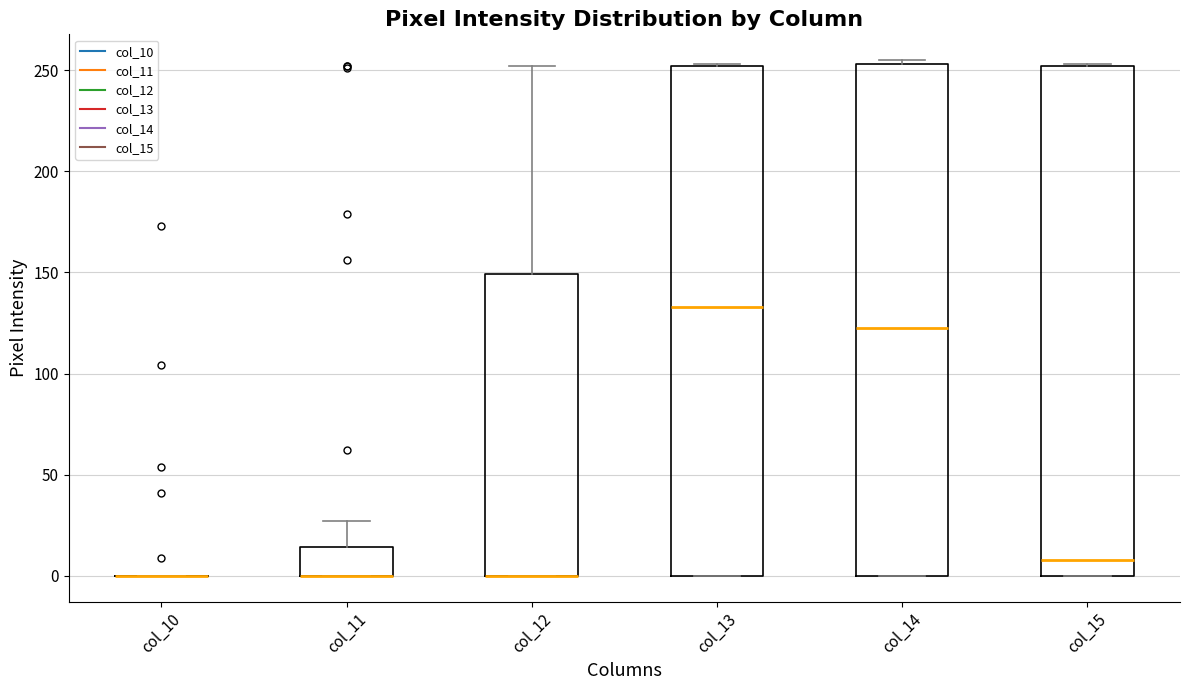

Where is the lower edge of the box for col_15 on the y-axis? The values are not printed on the chart, so give them approximately, as read against the axis.

0